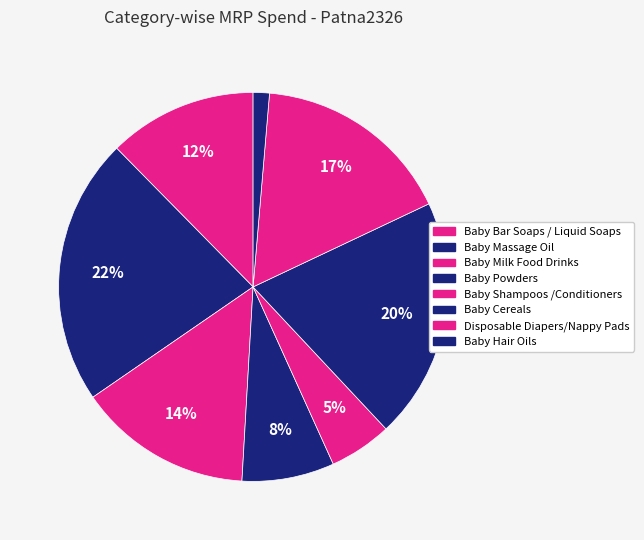

How many segments does this pie chart have?

8